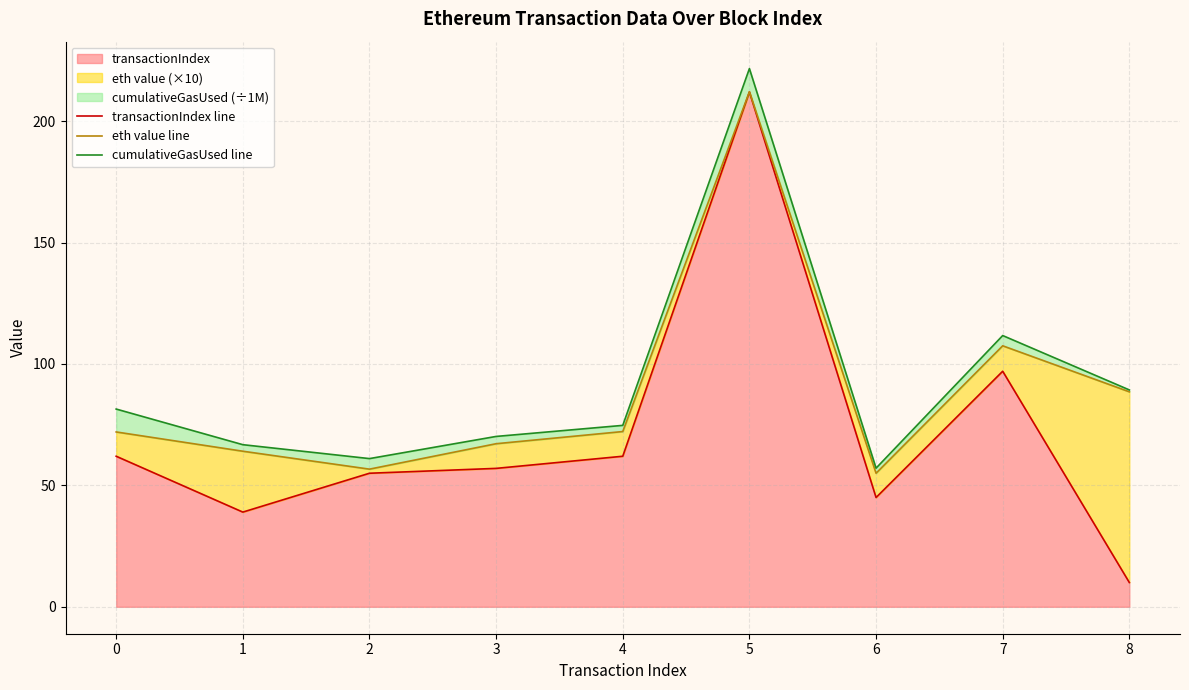

True or false: transactionIndex line and cumulativeGasUsed line cross at least once.

False